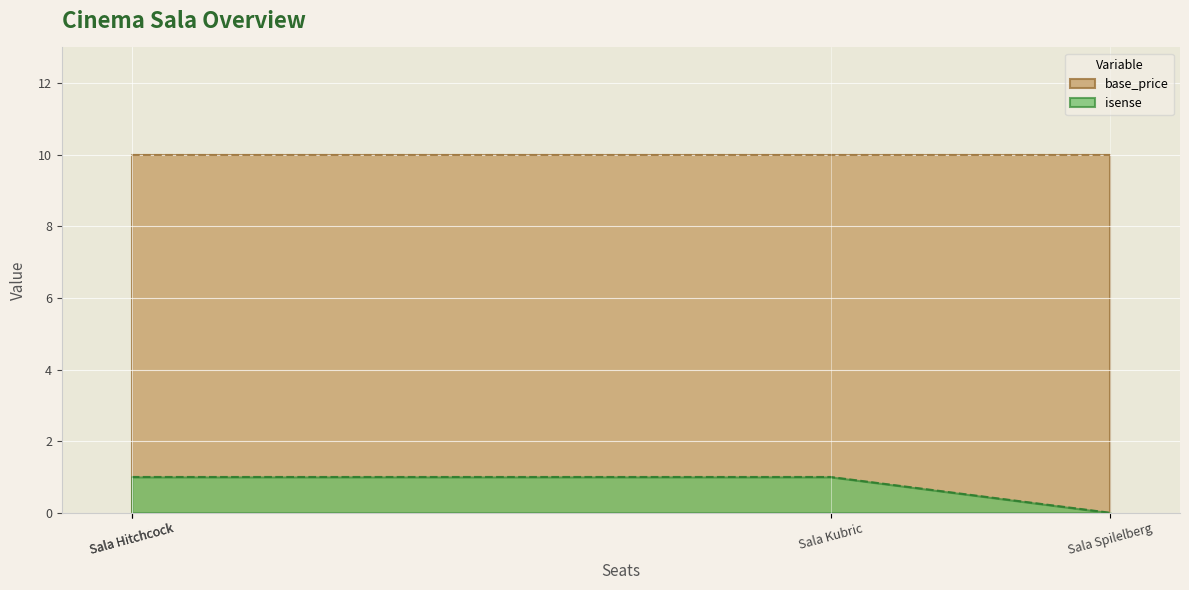

At which label is isense closest to 0?

Sala Spilelberg